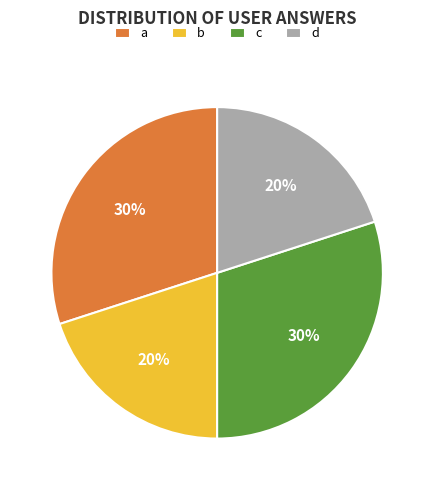

Is there a majority slice in this chart?

No